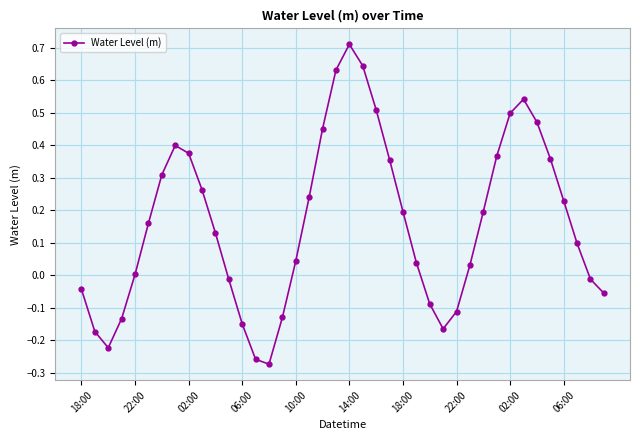

How many points are lower than both their immediate neighbors (excluding endpoints)?

3